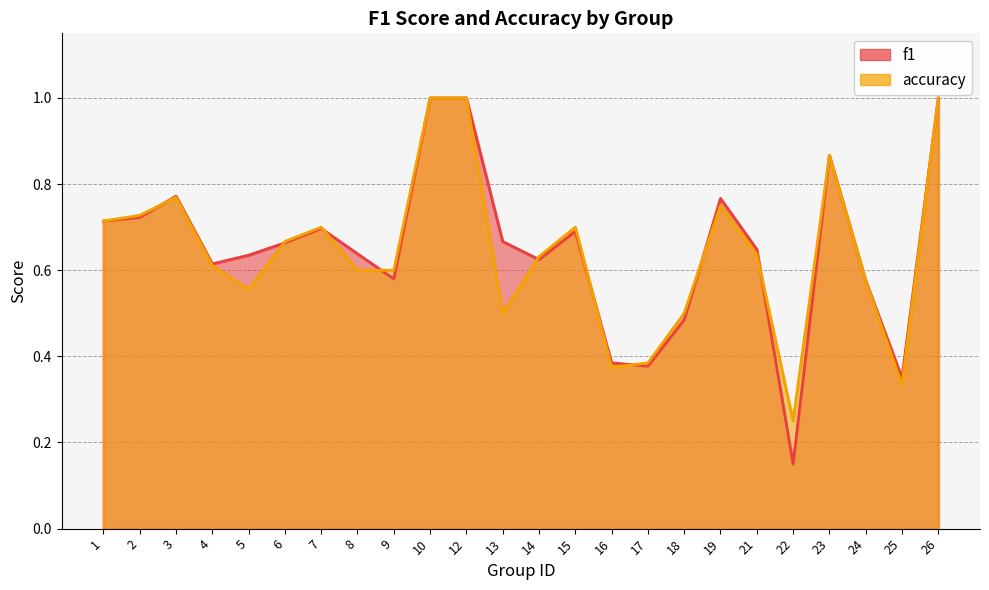

Does the chart display data point markers on the line(s)?

No